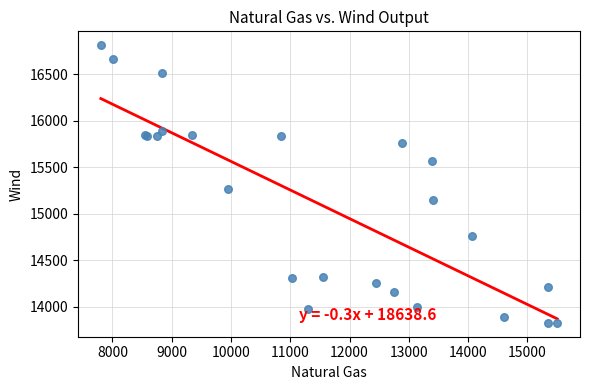

What Y value in the scatter plot is closest to 15320?

15263.5